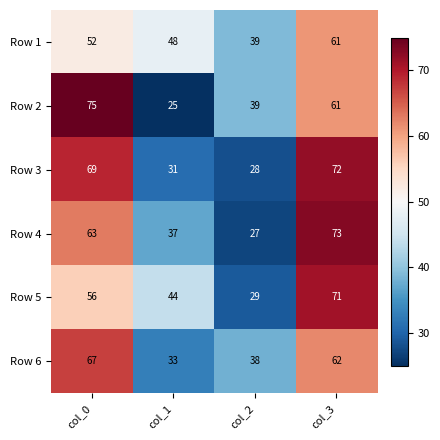

What is the smallest value displayed?

25